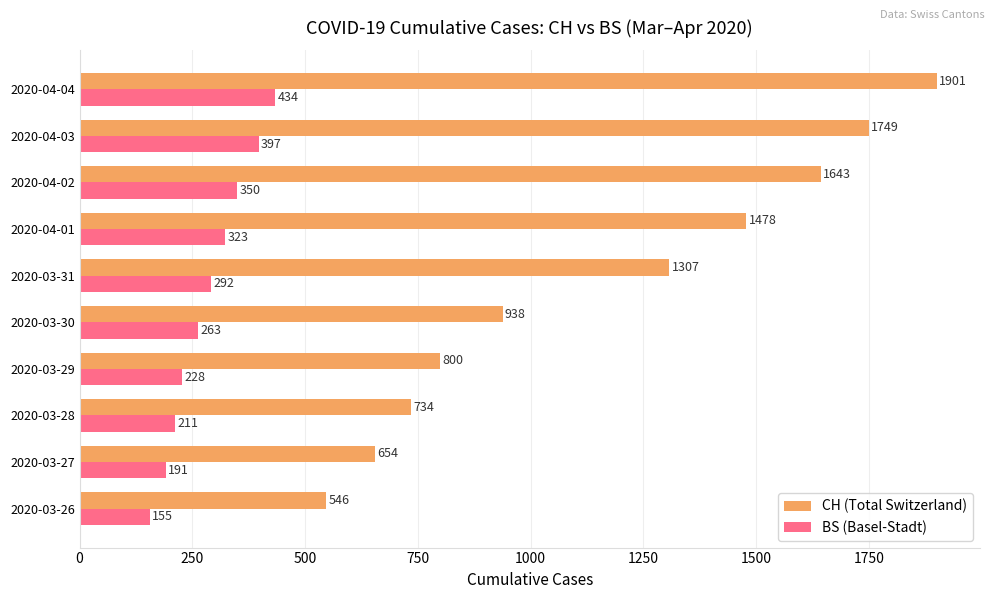

Which series has the widest spread of values?

CH (Total Switzerland)